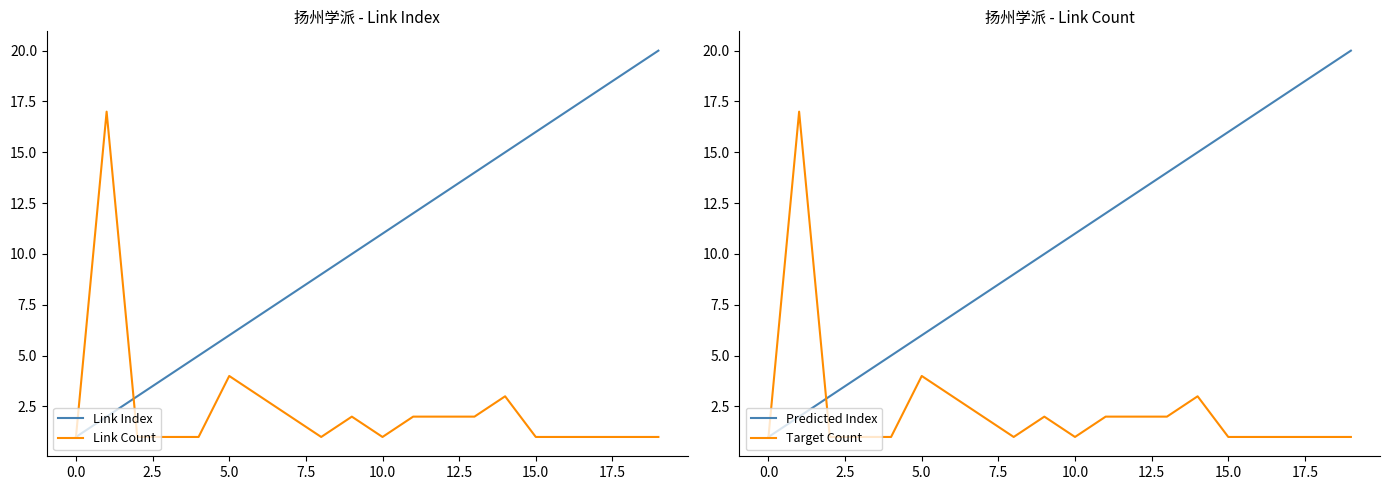

Which series changed the most between 11 and 17?

Link Index